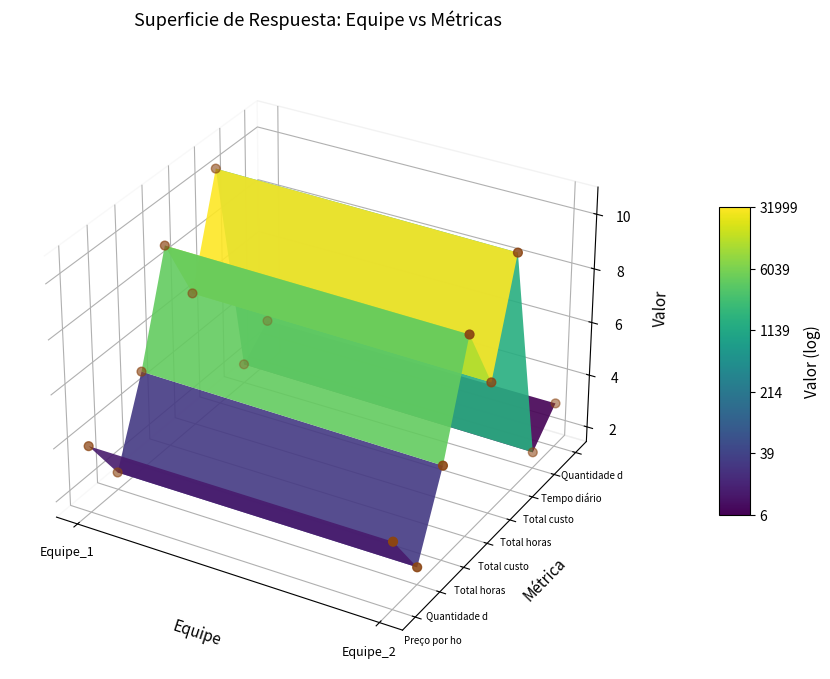

Which has a higher value, 6 or 3?

6